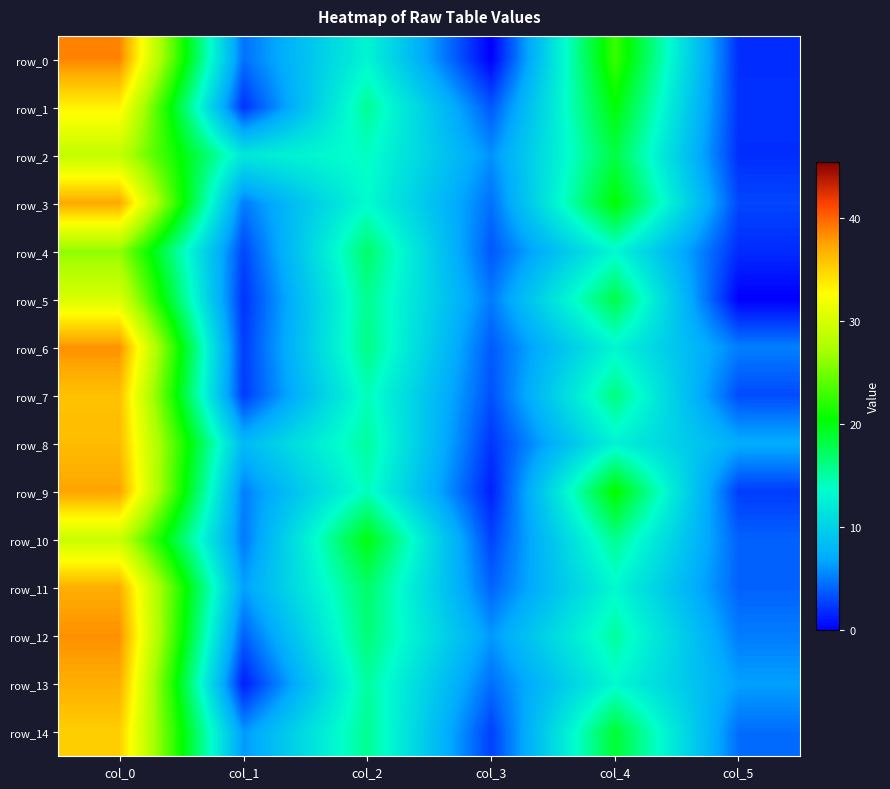

What is the difference between the maximum and second lowest values in the row_14 series?

30.8